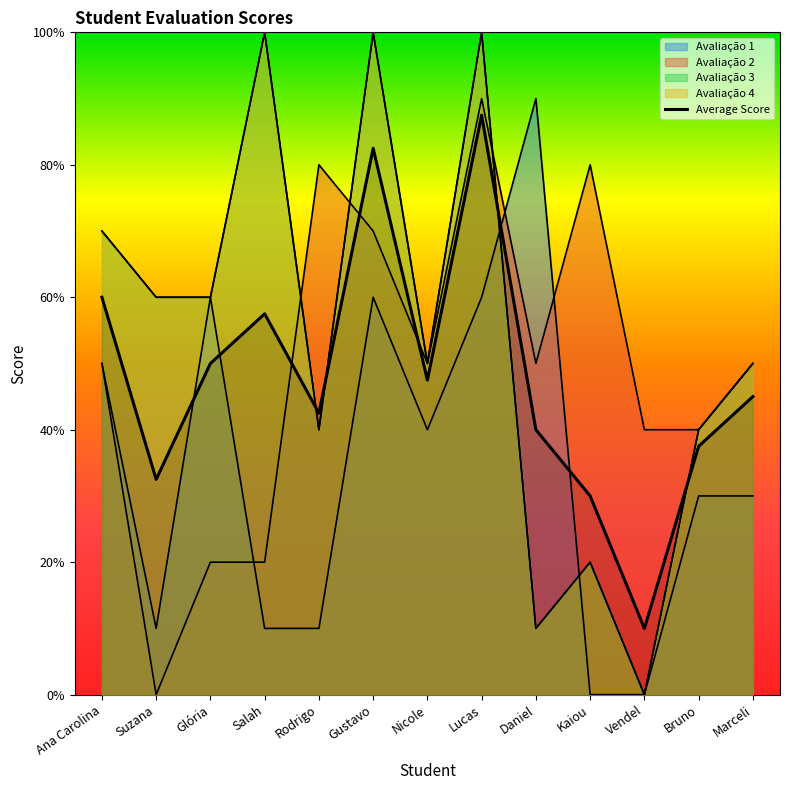

What is the value of the 3rd point from the left?

5.0